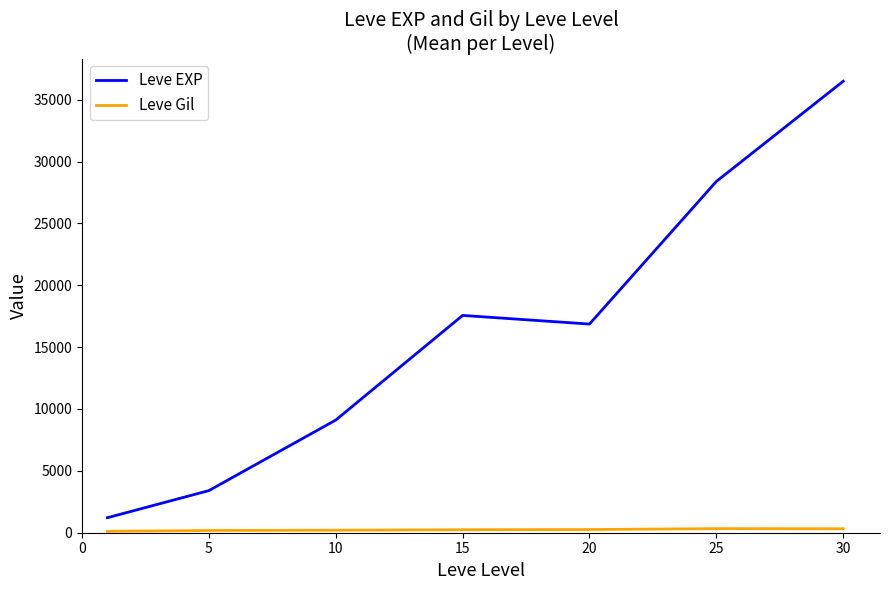

Which series has the largest total across all categories?

Leve EXP